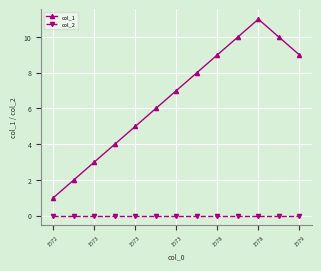

Which series has the widest spread of values?

col_1